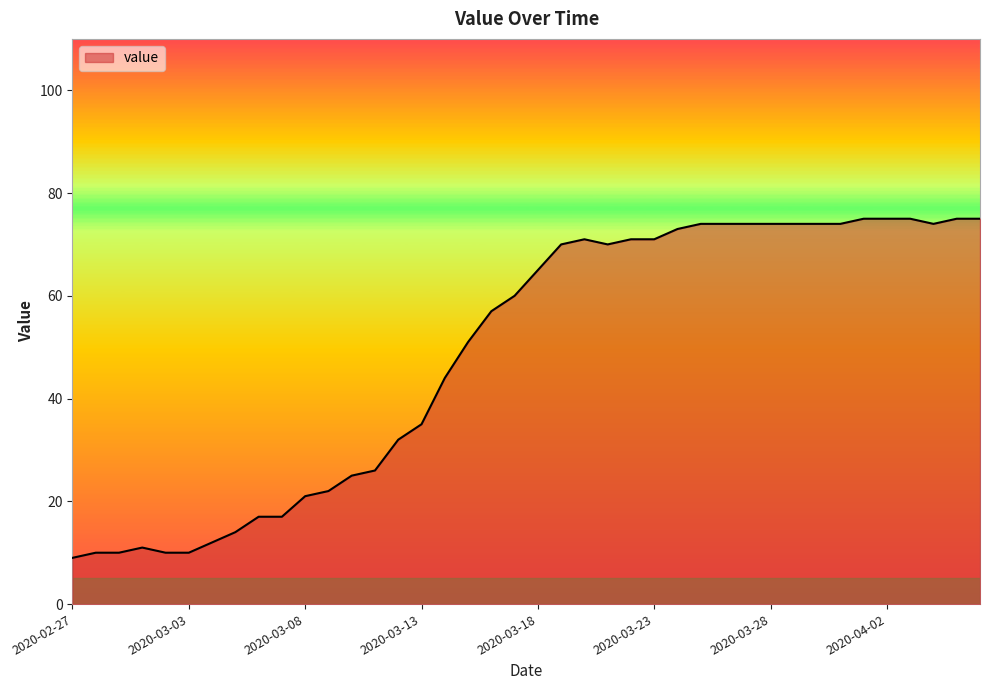

What is the greatest value displayed?

75